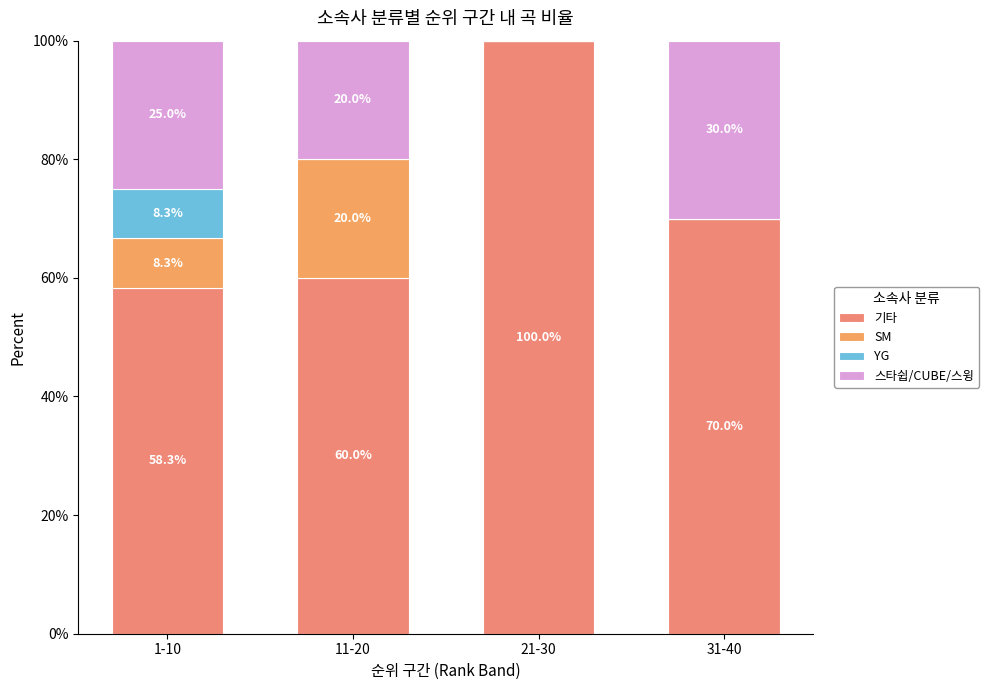

How many categories are shown in the chart?

4